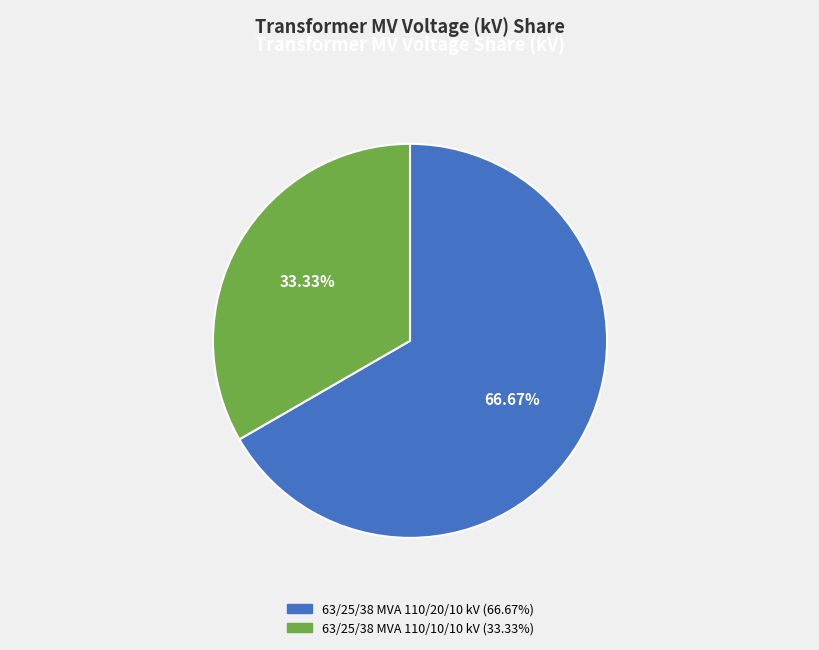

True or false: 63/25/38 MVA 110/20/10 kV accounts for 56% of the total.

False